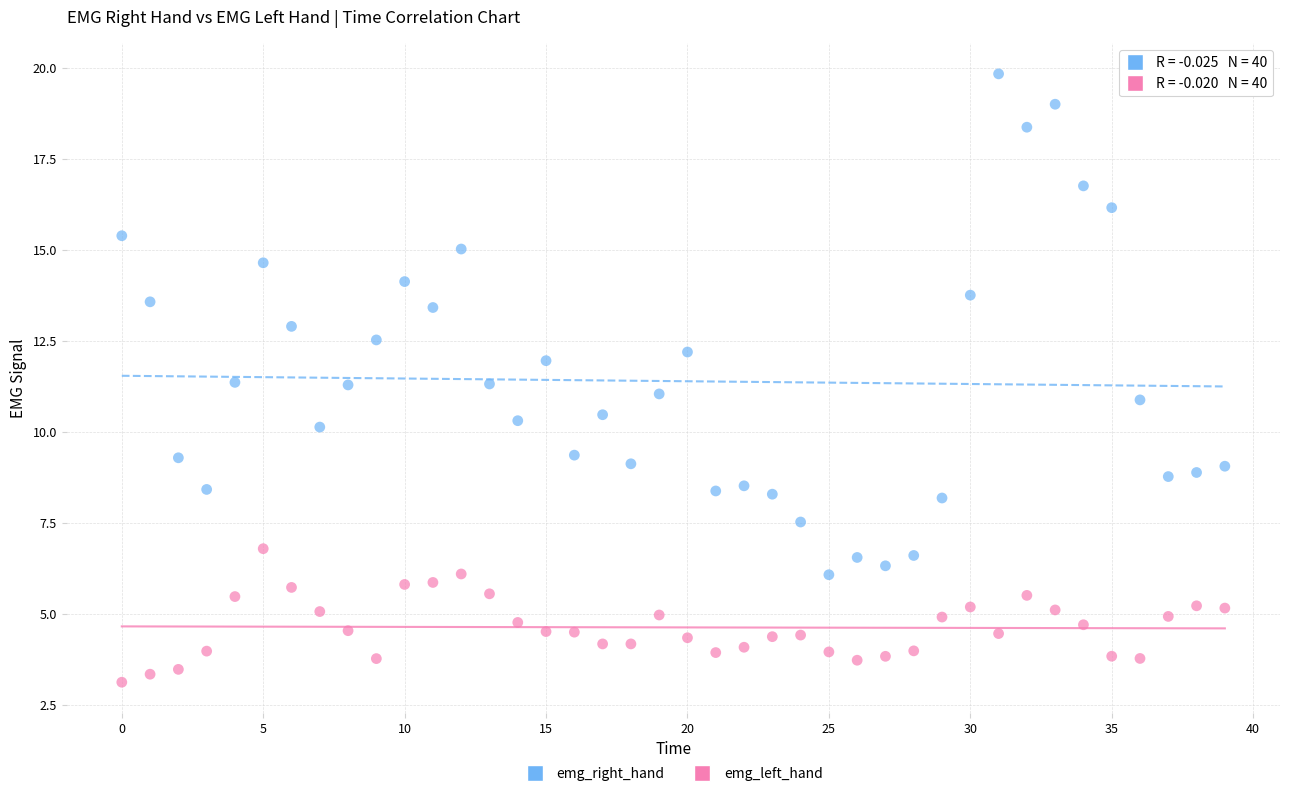

Which series reaches the minimum Y coordinate?

emg_left_hand